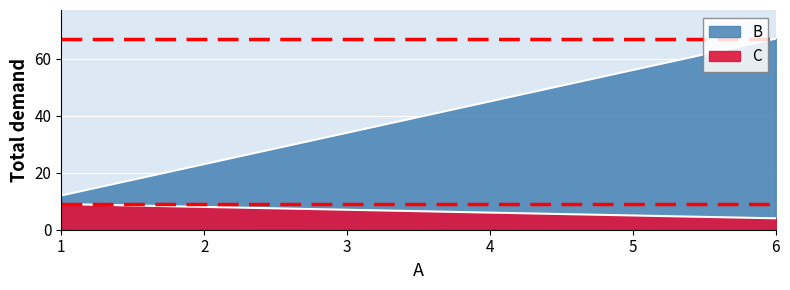

What is the difference between the highest and lowest values at 5?

51